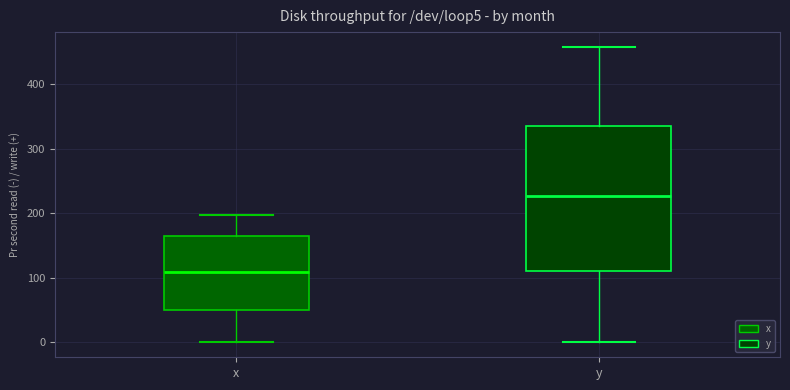

Reading left to right, read every box against the y-axis: the position of its median line, the range the box covers, and the ends of its whiskers. The values are not printed on the chart, so give them approximately, as read against the axis.

x: median 110, box 50 to 160, whiskers 0 to 200
y: median 230, box 110 to 330, whiskers 0 to 460